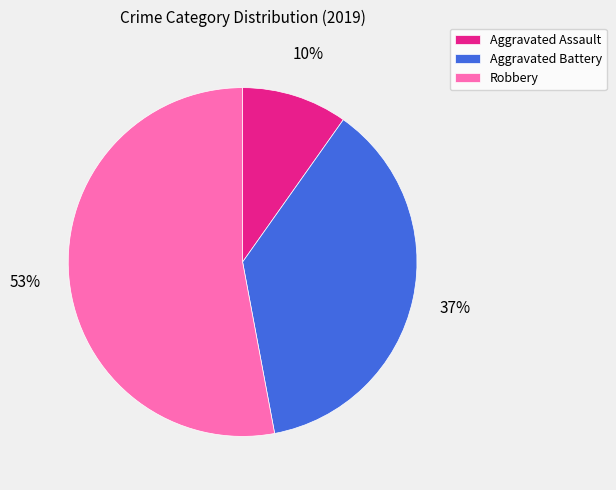

How many slices are in this pie chart?

3